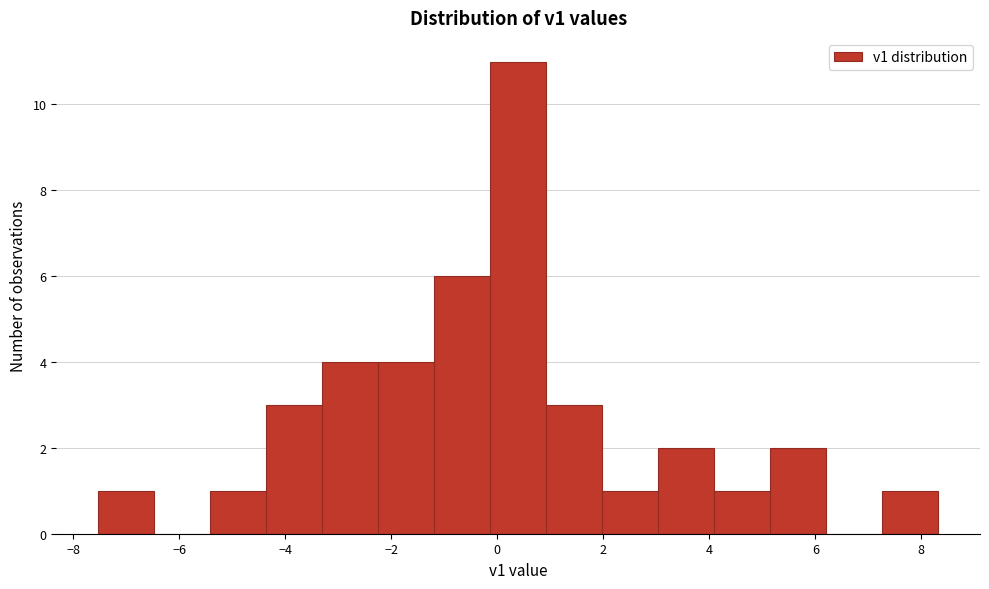

Over which range of the x-axis is the bar tallest?

-0.2 to 1.0